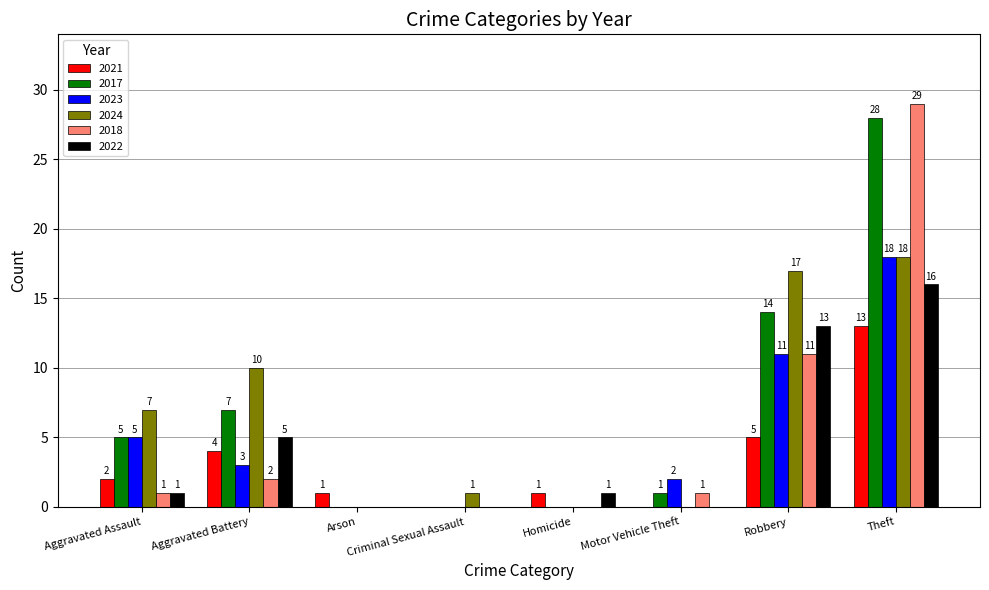

What is the total value across all series at Motor Vehicle Theft?

4